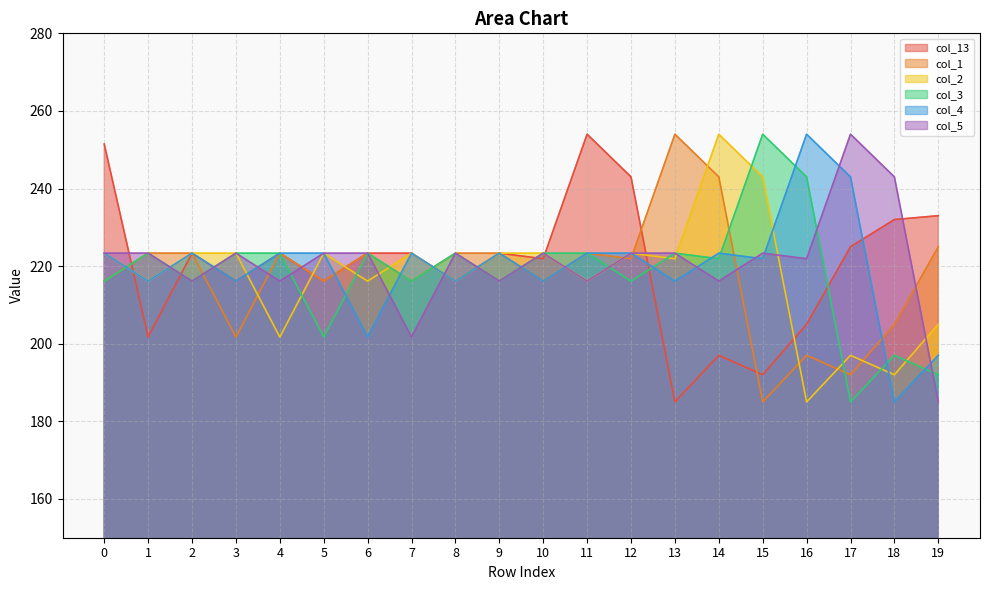

What is the difference between the second highest and minimum values in the col_3 series?

58.0